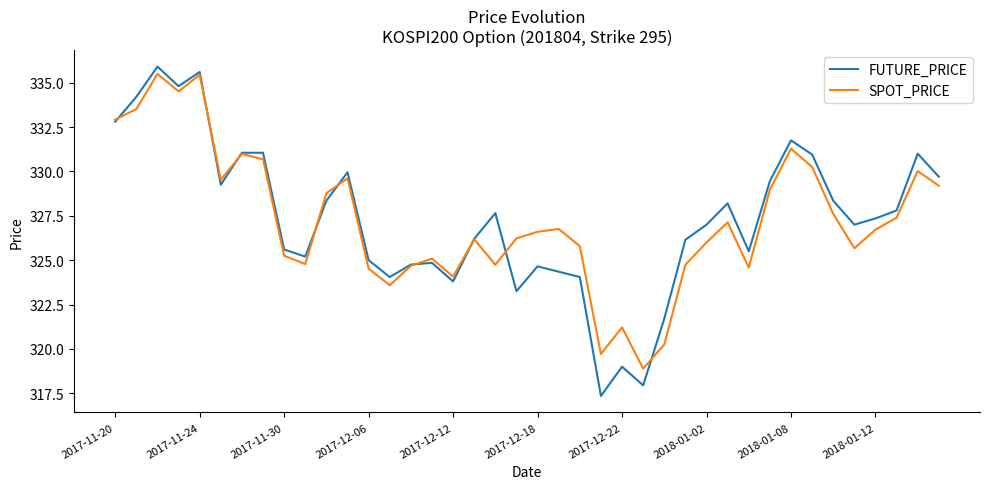

What is the greatest value displayed?

335.9